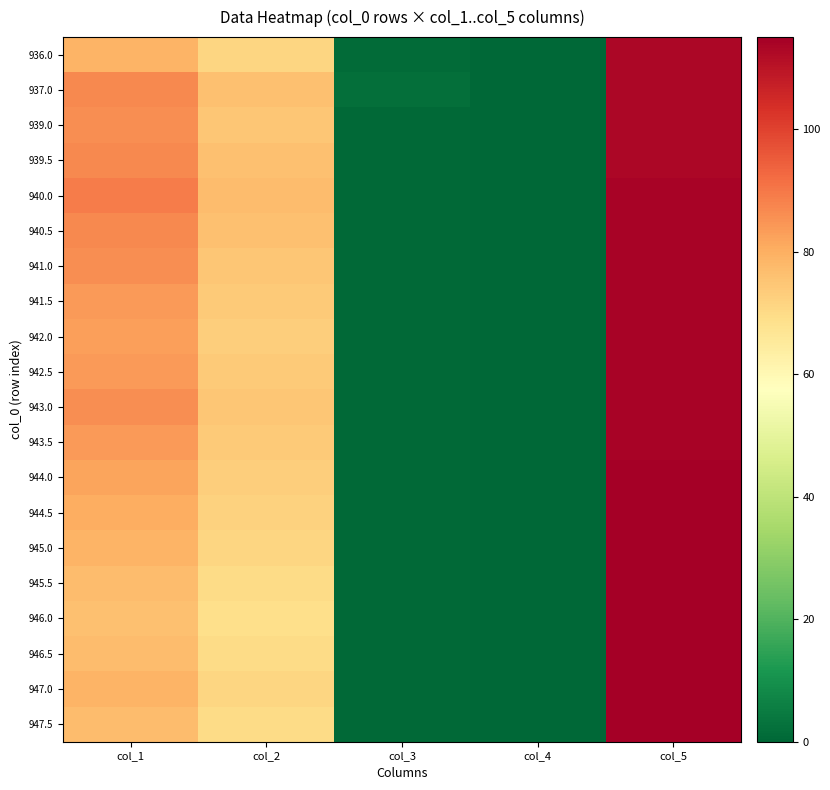

Reading left to right, list all the values displayed in this chart.

936.0: col_1=79.0	col_2=71.0	col_3=1.0	col_4=0.0	col_5=113.0
937.0: col_1=87.0	col_2=76.0	col_3=2.0	col_4=0.0	col_5=113.0
939.0: col_1=86.0	col_2=75.0	col_3=0.5	col_4=0.0	col_5=113.0
939.5: col_1=87.0	col_2=76.0	col_3=0.5	col_4=0.0	col_5=113.0
940.0: col_1=89.0	col_2=77.0	col_3=0.5	col_4=0.0	col_5=114.0
940.5: col_1=87.0	col_2=76.0	col_3=0.5	col_4=0.0	col_5=114.0
941.0: col_1=86.0	col_2=75.0	col_3=0.5	col_4=0.0	col_5=114.0
941.5: col_1=84.0	col_2=74.0	col_3=0.5	col_4=0.0	col_5=114.0
942.0: col_1=83.0	col_2=73.0	col_3=0.5	col_4=0.0	col_5=114.0
942.5: col_1=84.0	col_2=74.0	col_3=0.5	col_4=0.0	col_5=114.0
943.0: col_1=86.0	col_2=75.0	col_3=0.5	col_4=0.0	col_5=114.0
943.5: col_1=84.0	col_2=74.0	col_3=0.5	col_4=0.0	col_5=114.0
944.0: col_1=82.0	col_2=73.0	col_3=0.5	col_4=0.0	col_5=115.0
944.5: col_1=80.0	col_2=72.0	col_3=0.5	col_4=0.0	col_5=115.0
945.0: col_1=79.0	col_2=71.0	col_3=0.5	col_4=0.0	col_5=115.0
945.5: col_1=77.0	col_2=70.0	col_3=0.5	col_4=0.0	col_5=115.0
946.0: col_1=76.0	col_2=69.0	col_3=0.5	col_4=0.0	col_5=115.0
946.5: col_1=77.0	col_2=70.0	col_3=0.5	col_4=0.0	col_5=115.0
947.0: col_1=79.0	col_2=71.0	col_3=0.5	col_4=0.0	col_5=115.0
947.5: col_1=77.0	col_2=70.0	col_3=0.5	col_4=0.0	col_5=115.0